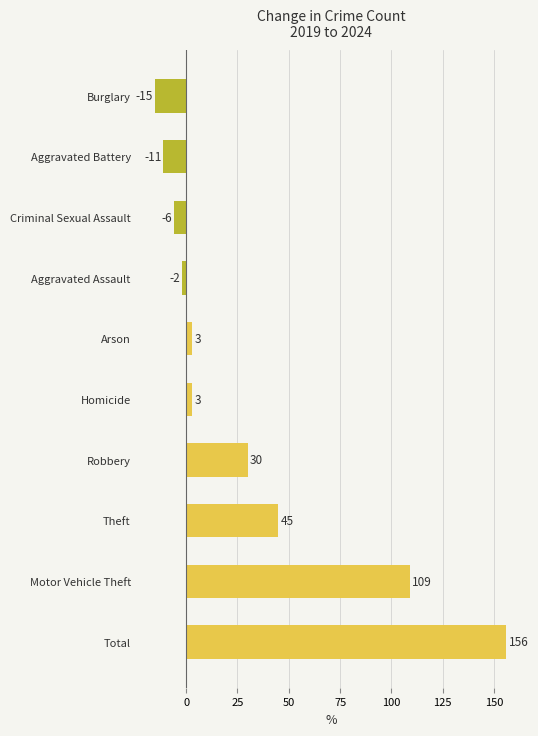

At which category does the chart reach its peak across all series?

Total